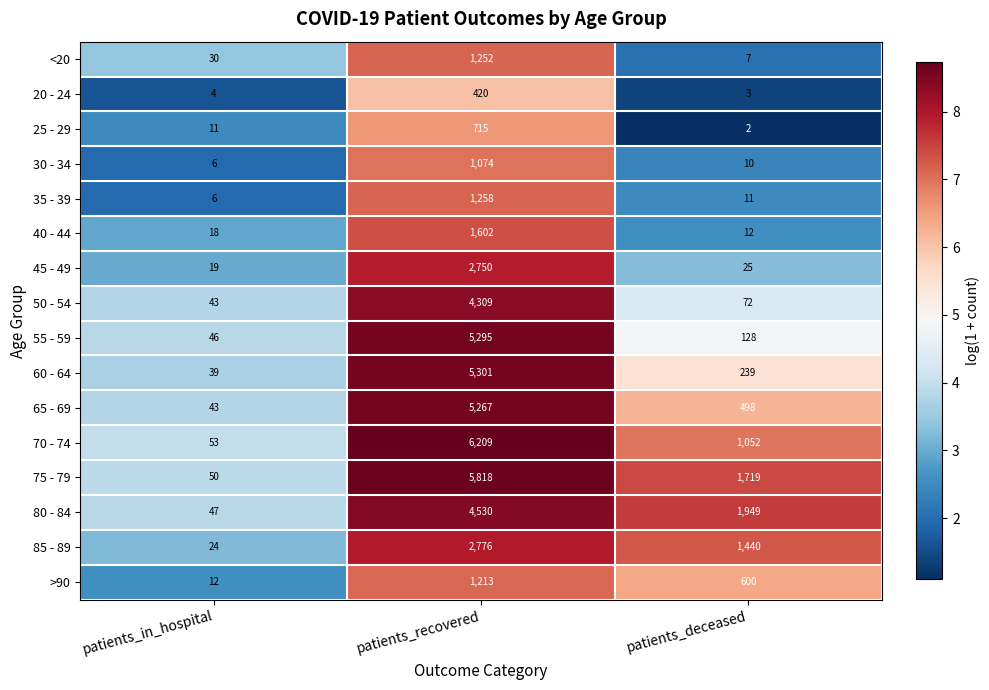

Which series has the largest range (max minus min)?

70 - 74